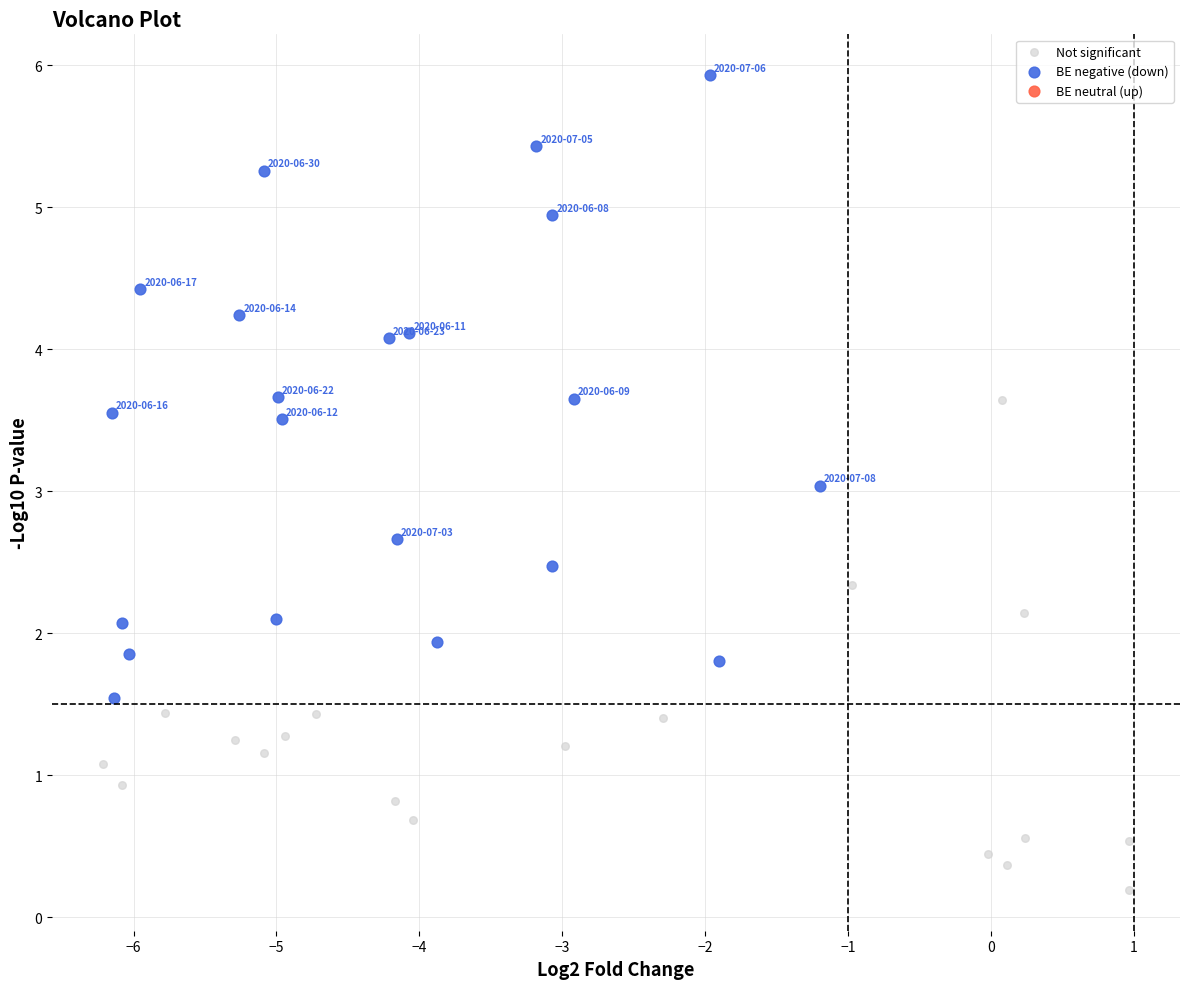

Which series has the largest Y range (max minus min)?

BE negative (down)